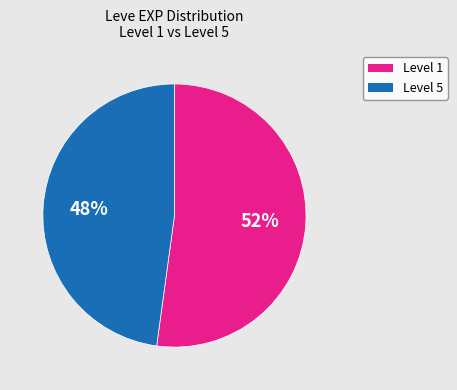

Which slice is the largest?

Level 1